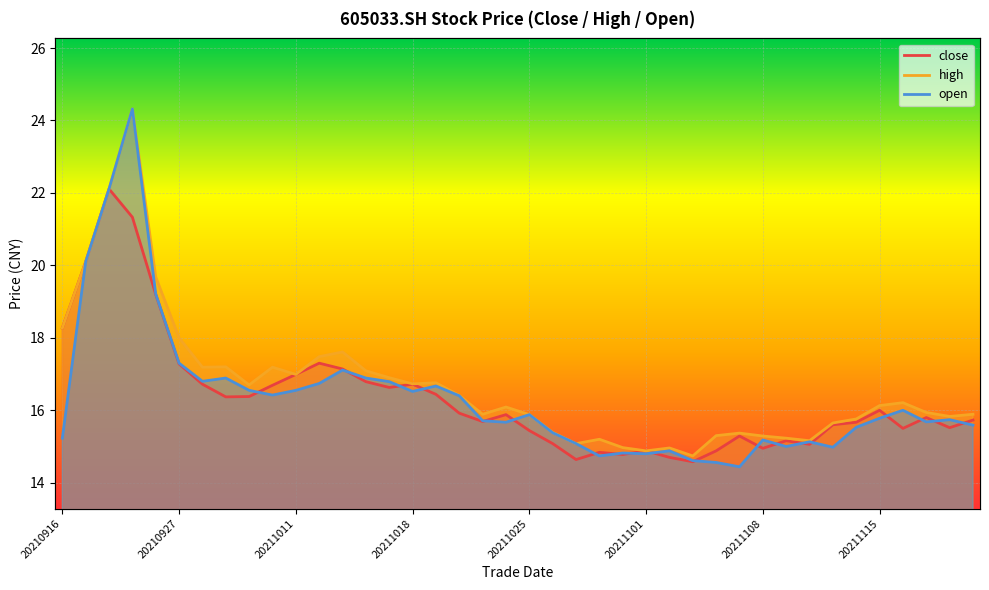

In open, how many points are higher than both neighbors (excluding endpoints)?

11